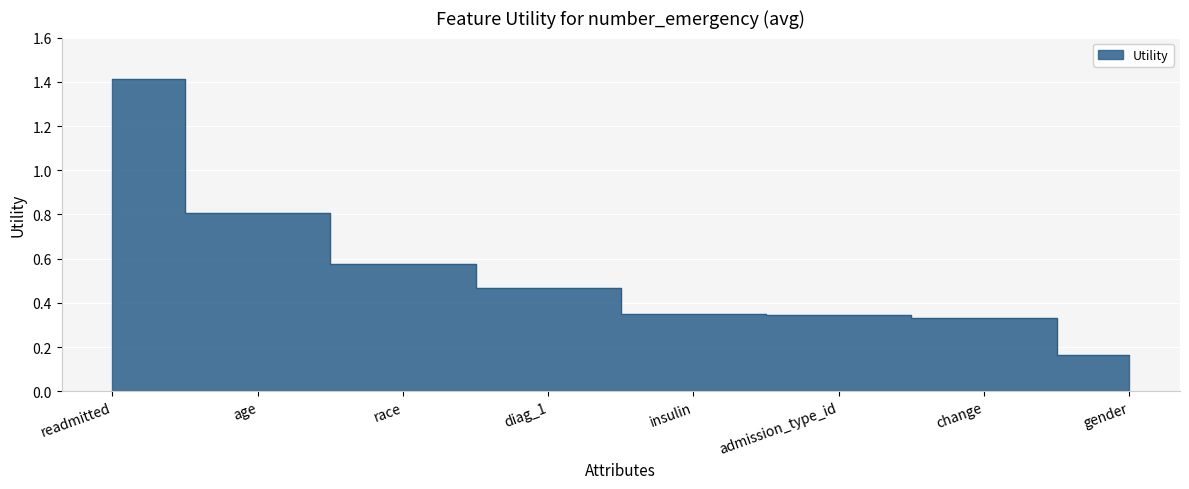

What is the label of the 6th point from the left?

admission_type_id